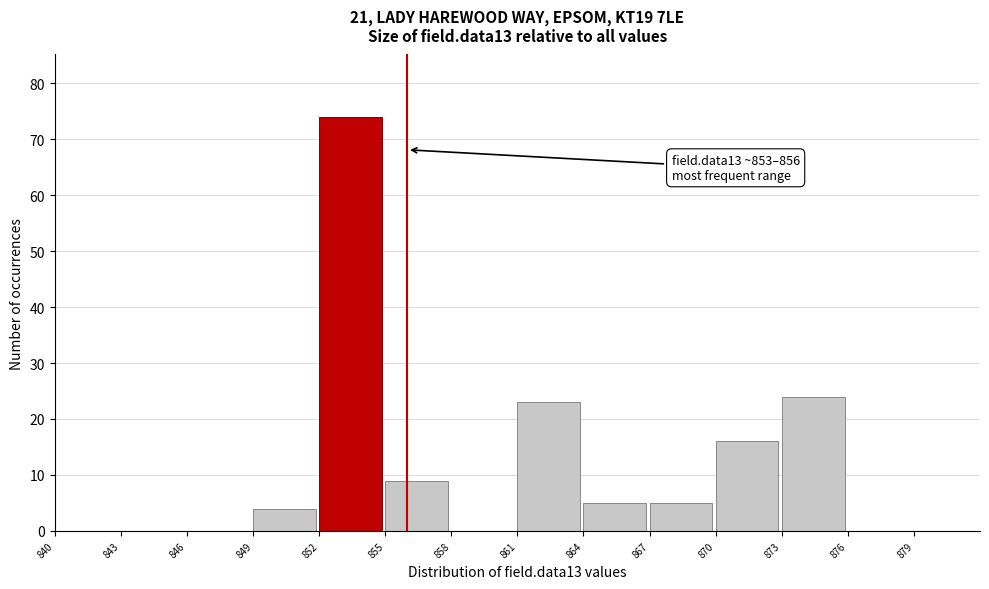

Which range on the x-axis has the tallest bar?

852 to 855